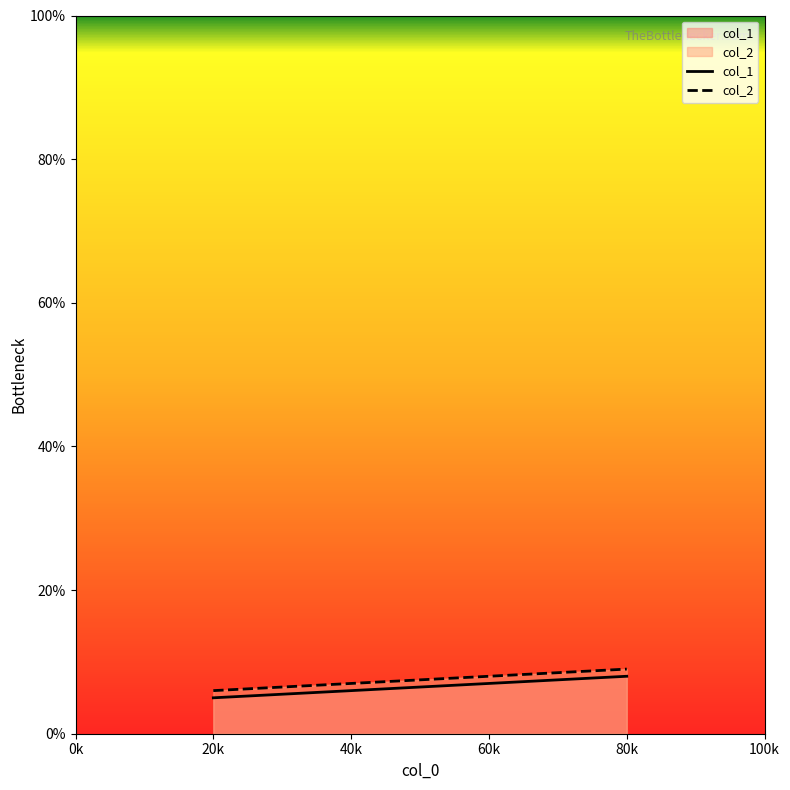

At which category is the sum across all series the highest?

80k